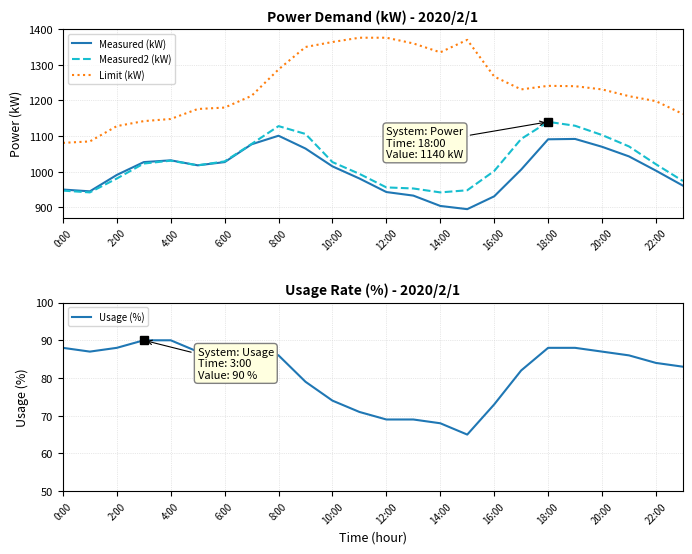

At which label does Usage (%) first exceed 86?

0:00